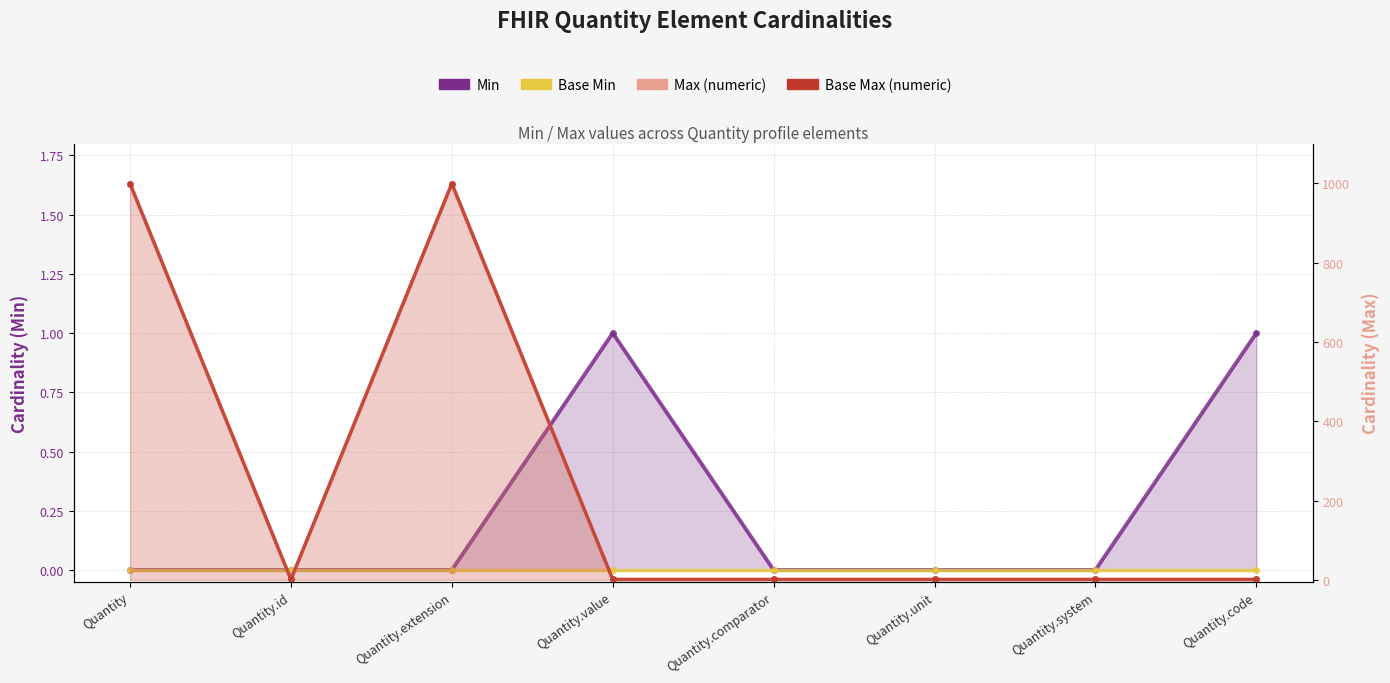

How many categories are shown in the chart?

8